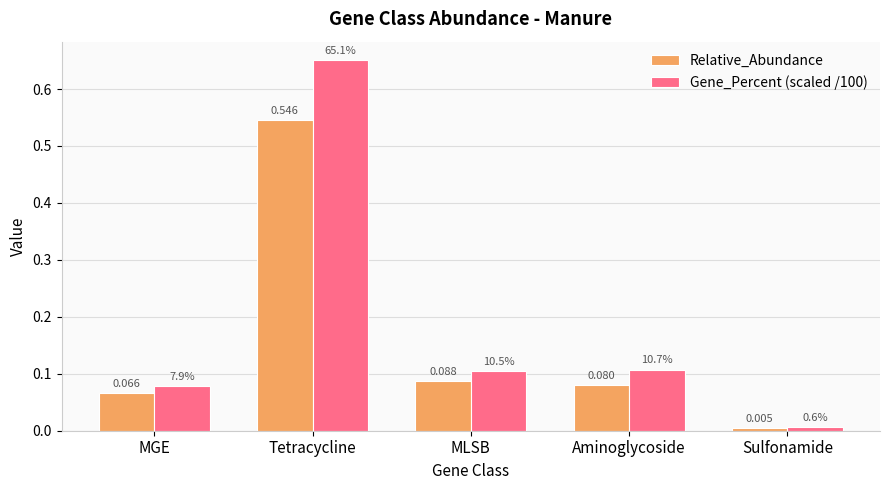

Which series has the largest range (max minus min)?

Gene_Percent (scaled /100)